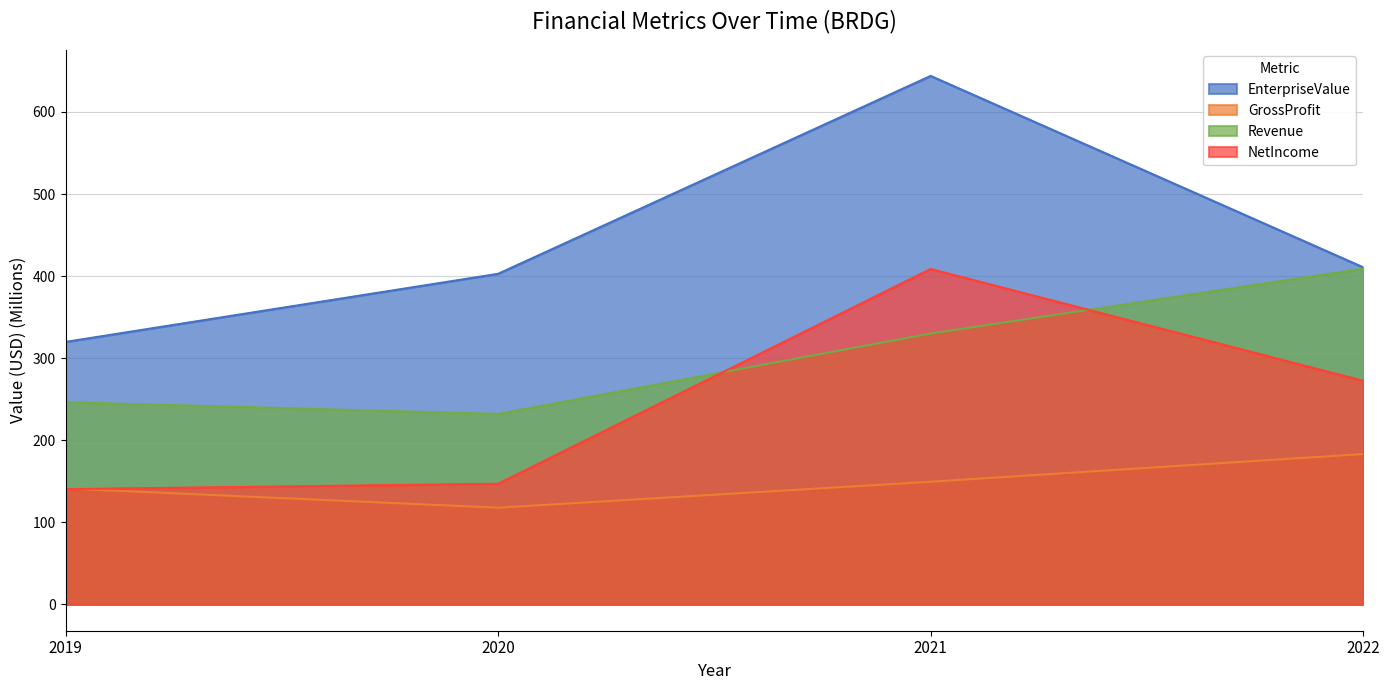

Which series has the largest range (max minus min)?

EnterpriseValue